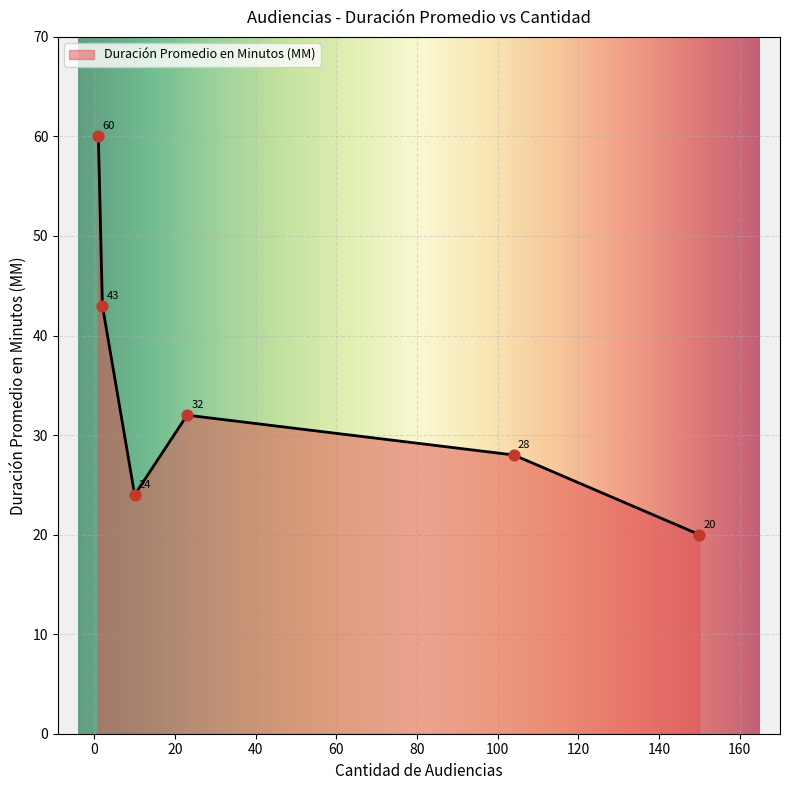

What is the maximum value shown in the chart?

60